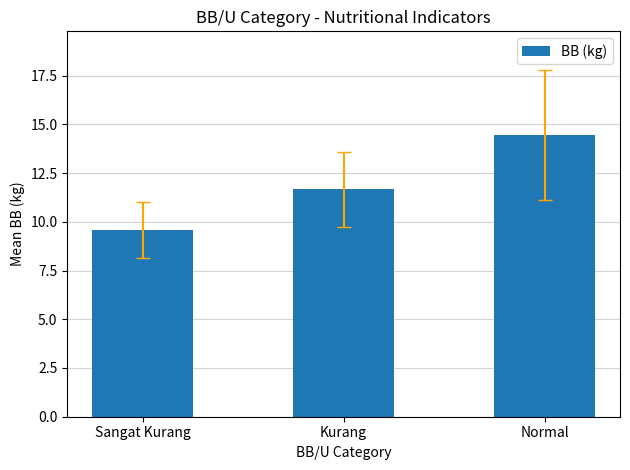

What is the difference between the values at Normal and Sangat Kurang?

4.9